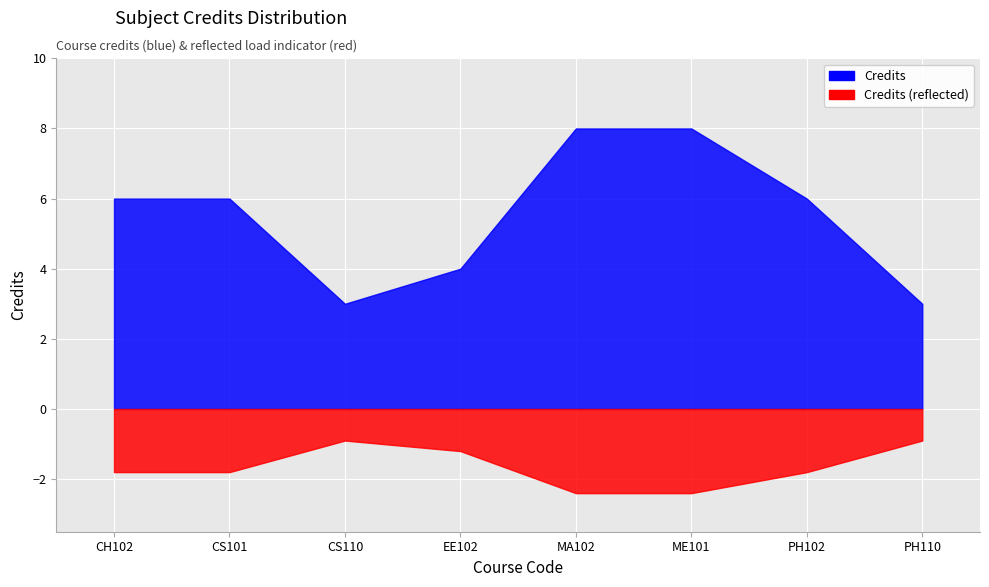

How many interior local valleys (lower than both neighbors) does the data have?

1